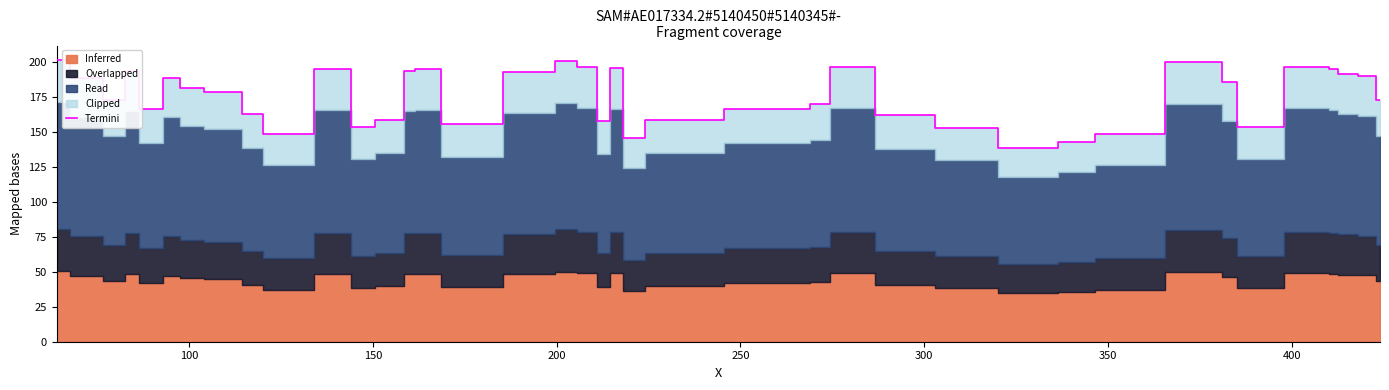

What is the highest value of the Termini series?

202